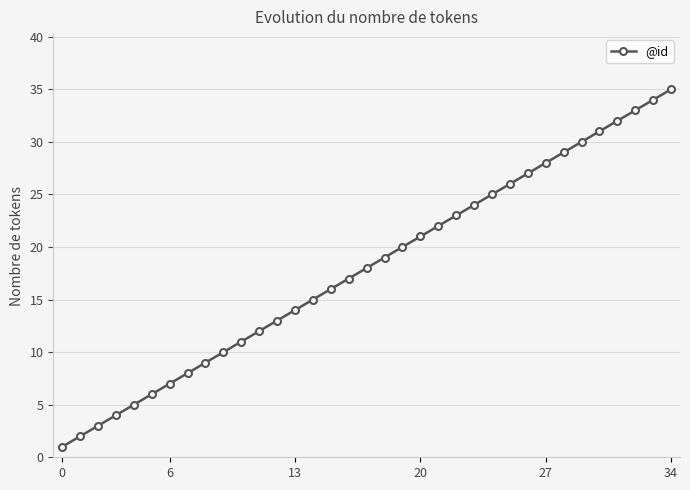

What is the sum of all values?

630